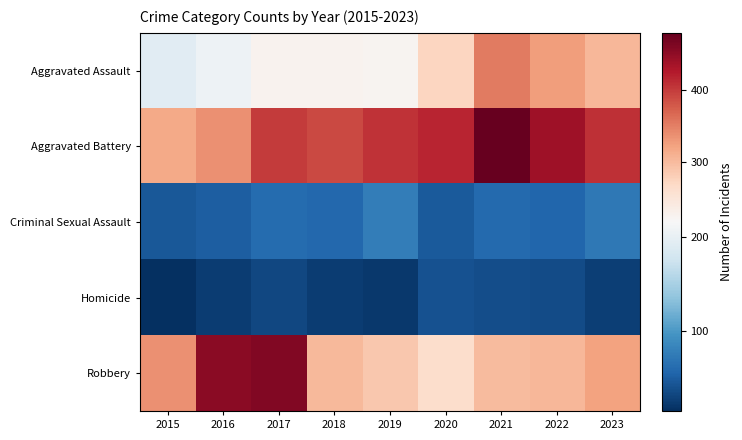

List the series in order of their peak value, lowest first.

Homicide, Criminal Sexual Assault, Aggravated Assault, Robbery, Aggravated Battery